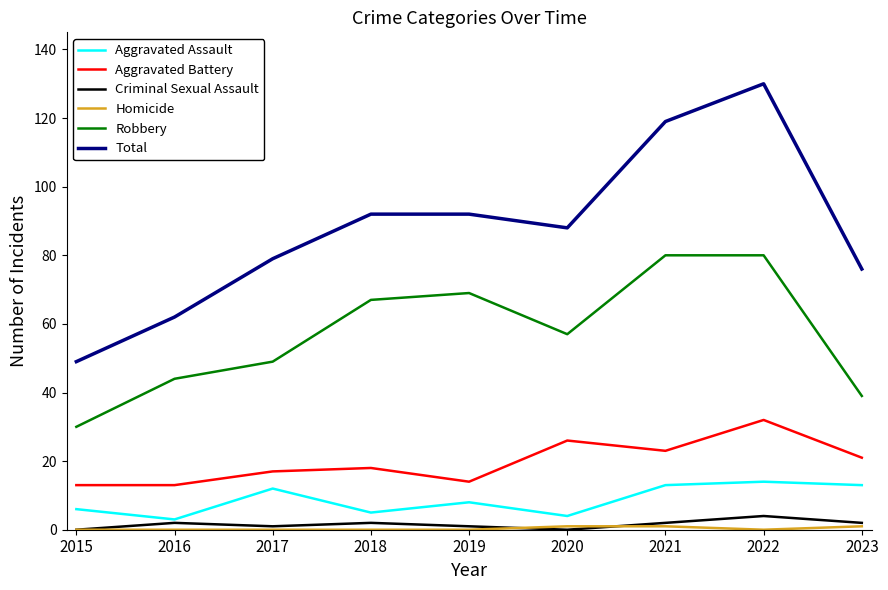

At which label is Total closest to 89?

2020